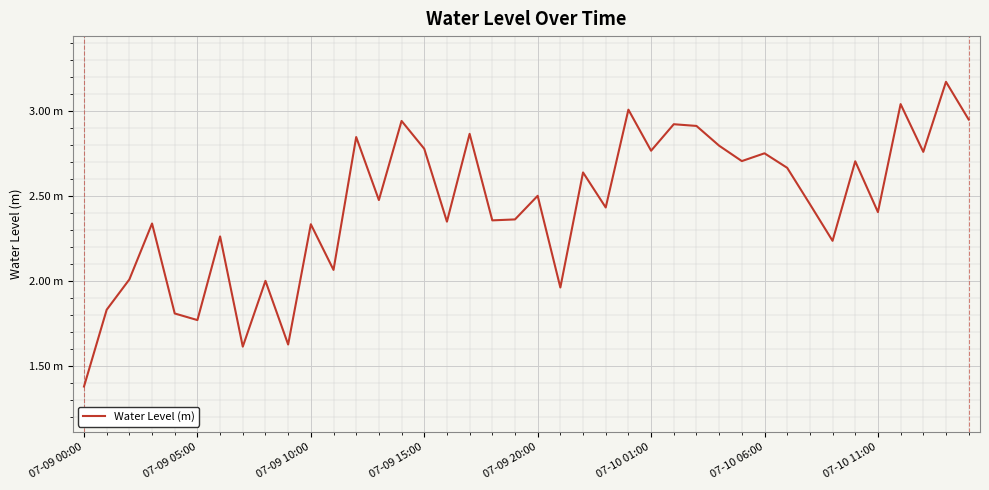

Is this an area chart (filled region under the line)?

No